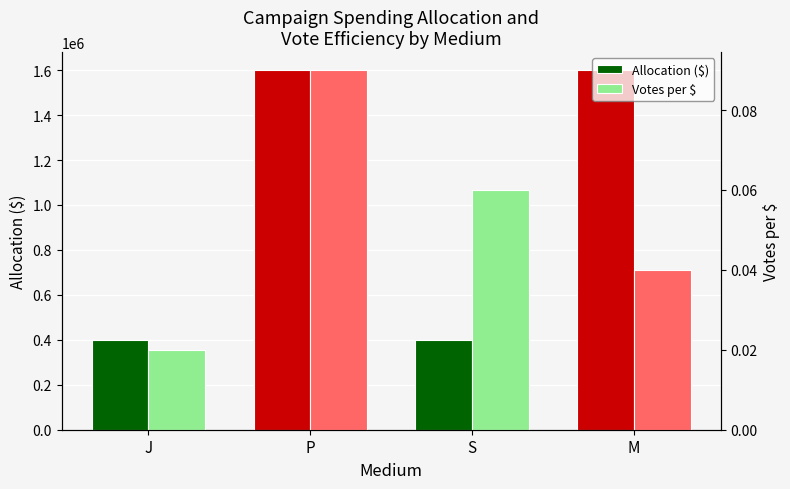

Reading left to right, transcribe all the data shown in this chart.

Allocation ($): J=400000.0	P=1600000.0	S=400000.0	M=1600000.0
Votes per $: J=0.0	P=0.1	S=0.1	M=0.0